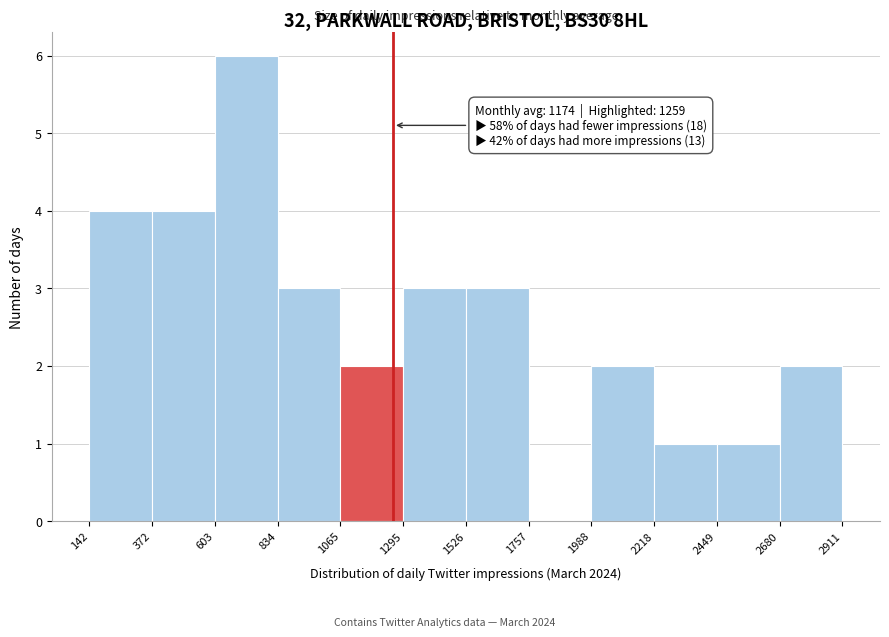

Which range on the x-axis has the tallest bar?

603 to 834